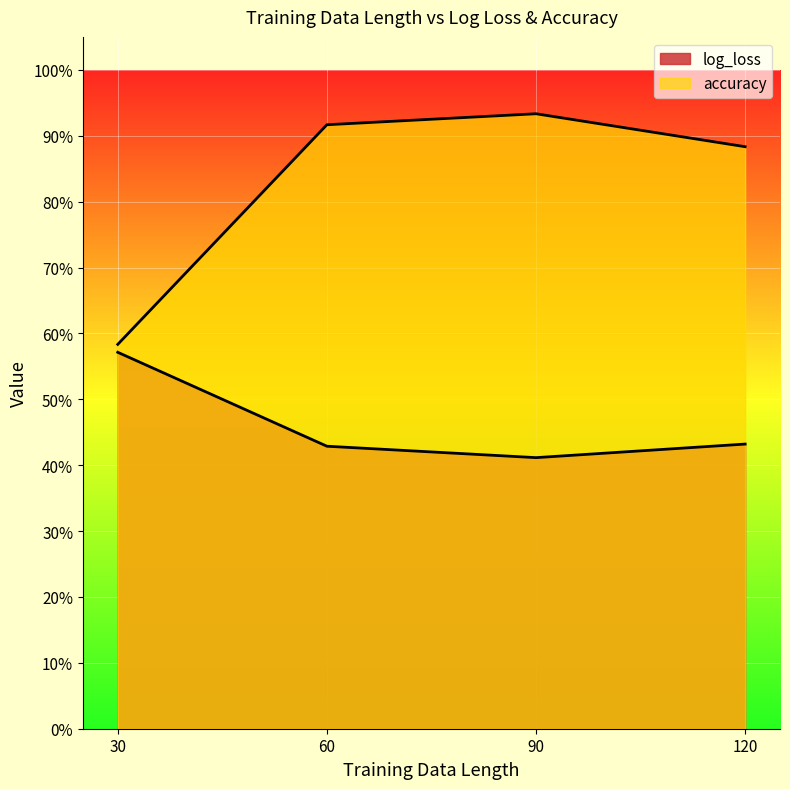

Reading left to right, extract all data points from this chart.

log_loss: 30=0.6	60=0.4	90=0.4	120=0.4
accuracy: 30=0.6	60=0.9	90=0.9	120=0.9